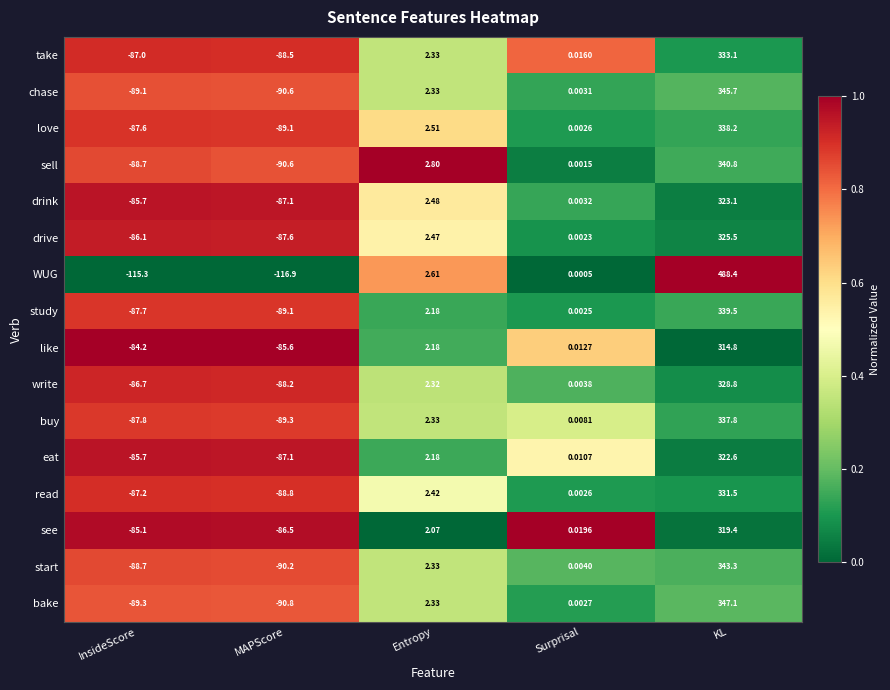

Where is start nearest to the value 126?

Entropy